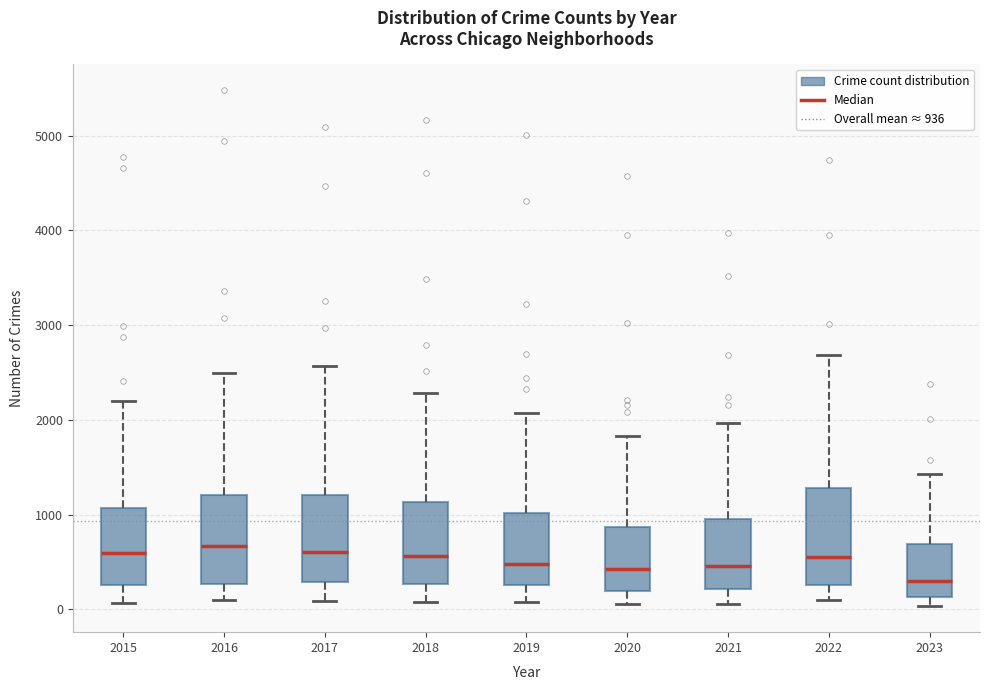

Reading left to right, transcribe this box plot: for each box, give where its median line is, the range the box spans, and where its two whiskers end, as read against the y-axis. The values are not printed on the chart, so give them approximately, as read against the axis.

2015: median 600, box 300 to 1100, whiskers 100 to 2200
2016: median 700, box 300 to 1200, whiskers 100 to 2500
2017: median 600, box 300 to 1200, whiskers 100 to 2600
2018: median 600, box 300 to 1100, whiskers 100 to 2300
2019: median 500, box 300 to 1000, whiskers 100 to 2100
2020: median 400, box 200 to 900, whiskers 100 to 1800
2021: median 500, box 200 to 900, whiskers 100 to 2000
2022: median 600, box 300 to 1300, whiskers 100 to 2700
2023: median 300, box 100 to 700, whiskers 0 to 1400